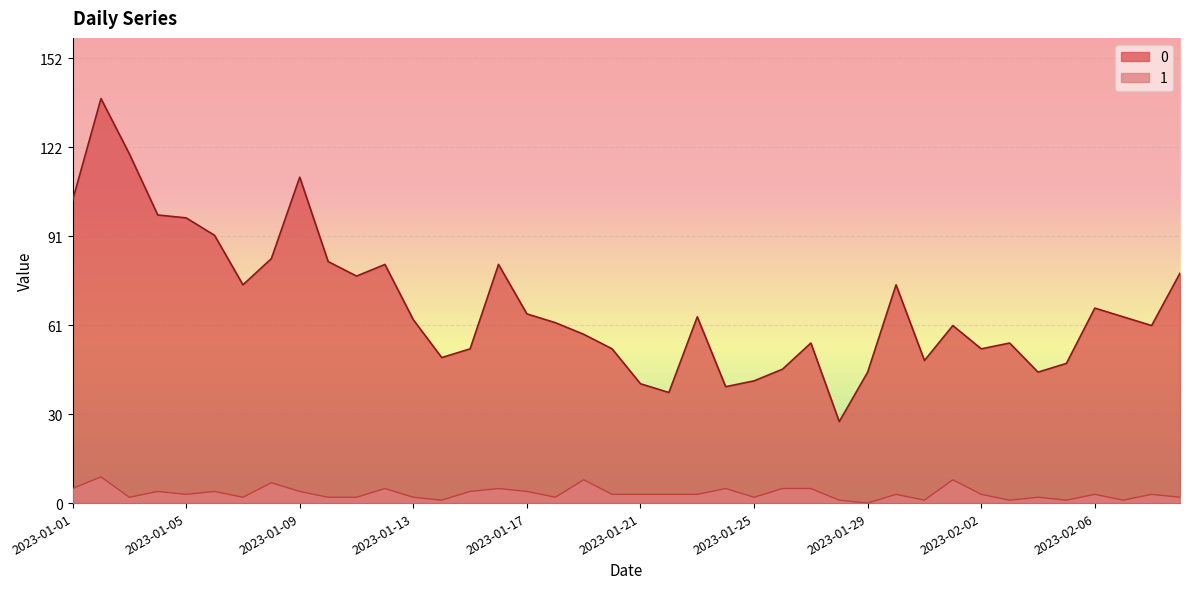

How many lines are shown in the chart?

2